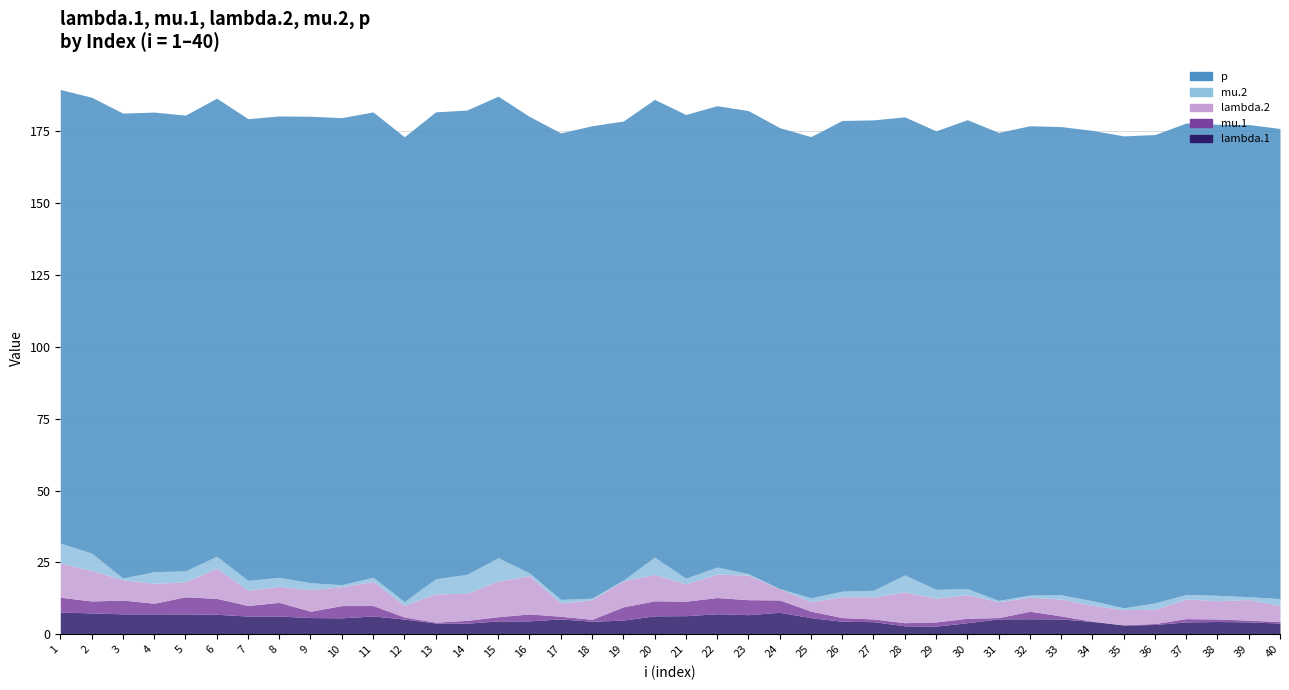

How many lines are shown in the chart?

5